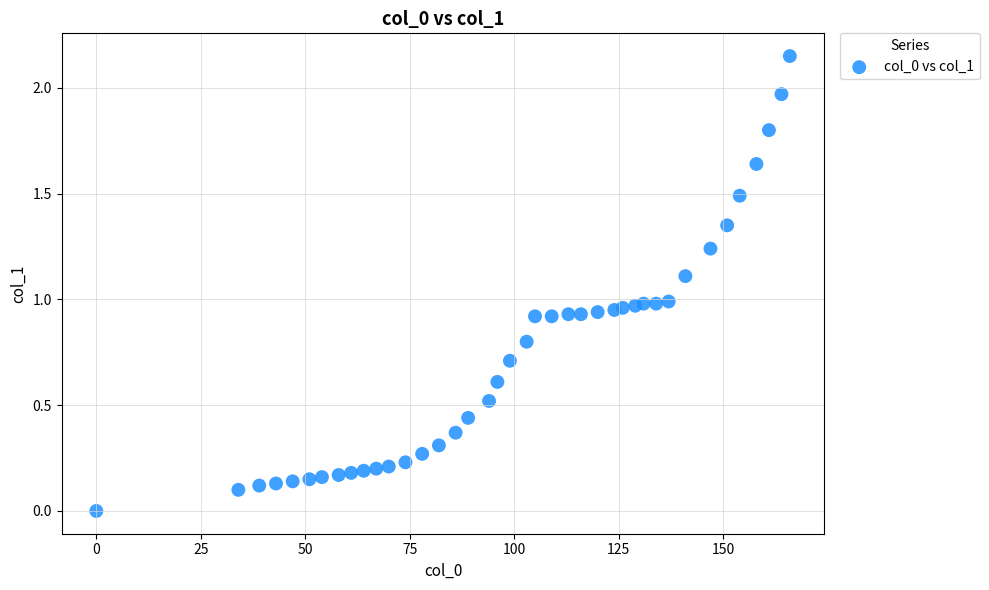

What is the range of X values (max minus min)?

166.0